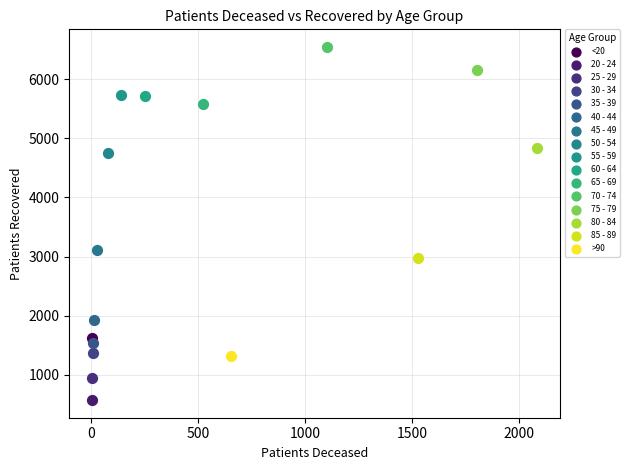

What are all the series names shown in the legend?

<20, 20 - 24, 25 - 29, 30 - 34, 35 - 39, 40 - 44, 45 - 49, 50 - 54, 55 - 59, 60 - 64, 65 - 69, 70 - 74, 75 - 79, 80 - 84, 85 - 89, >90